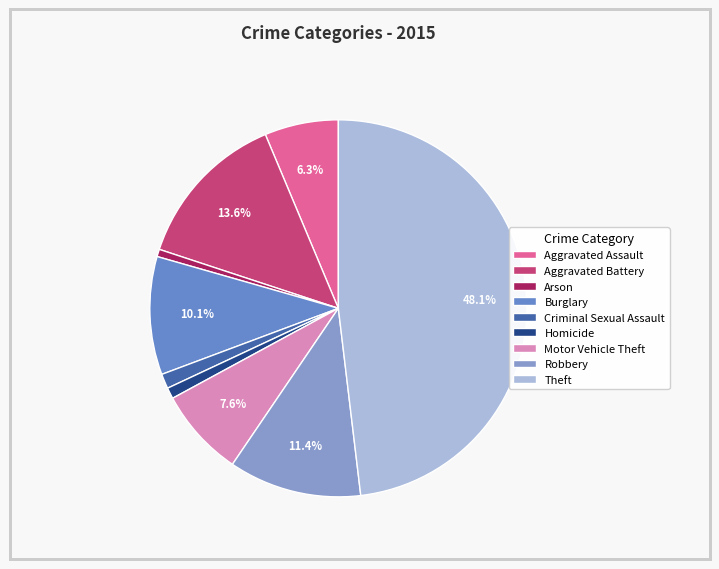

Which category has the biggest portion of the pie?

Theft